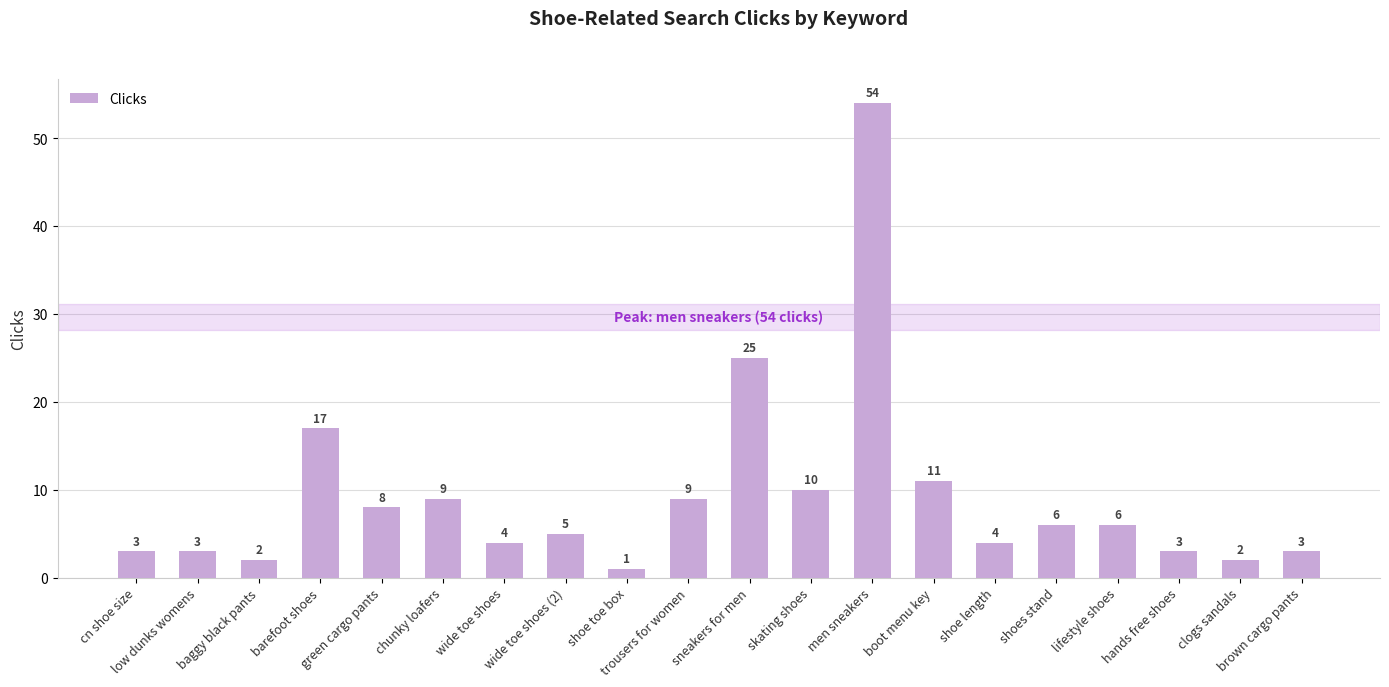

What is the greatest value displayed?

54